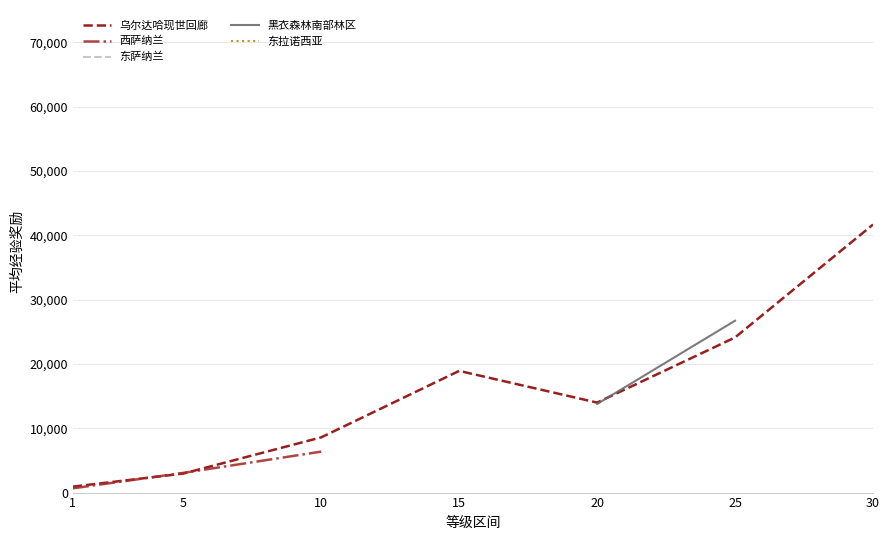

What value does the 乌尔达哈现世回廊 series have at 15?

18913.3